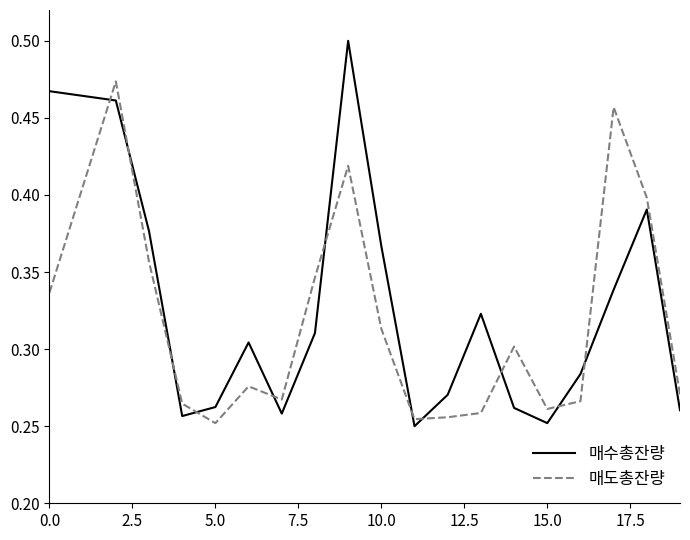

Which series has the largest range (max minus min)?

매수총잔량